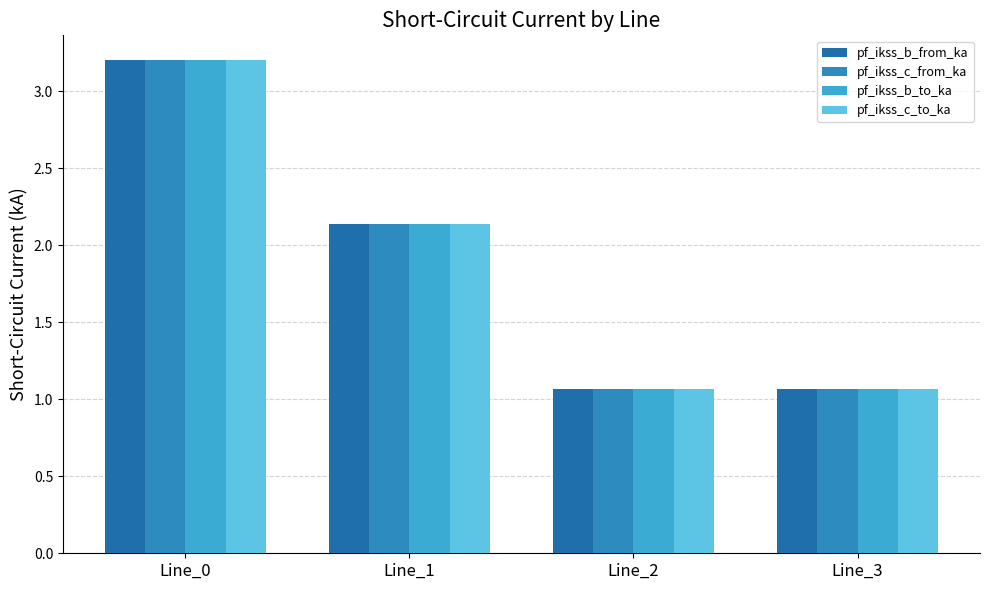

What is the value of the pf_ikss_b_from_ka bar at the 2nd from the left?

2.1